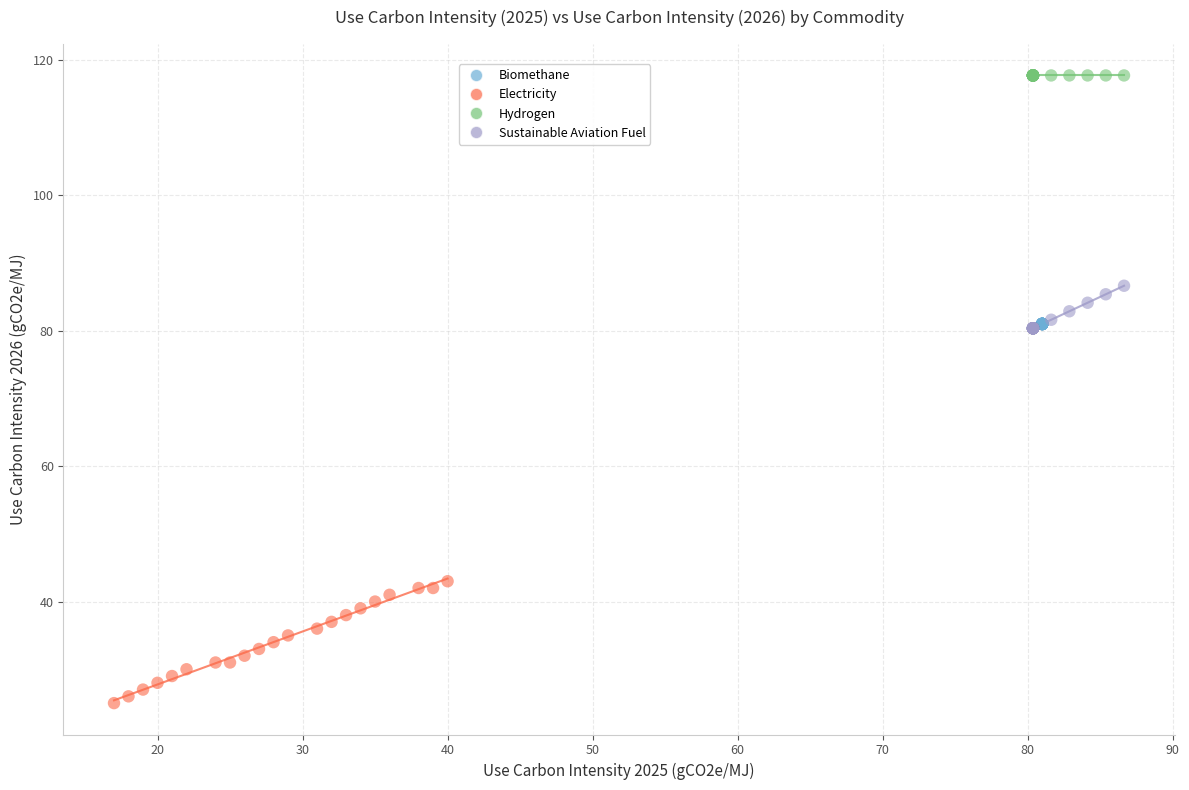

Which series contains the lowest Y value?

Electricity